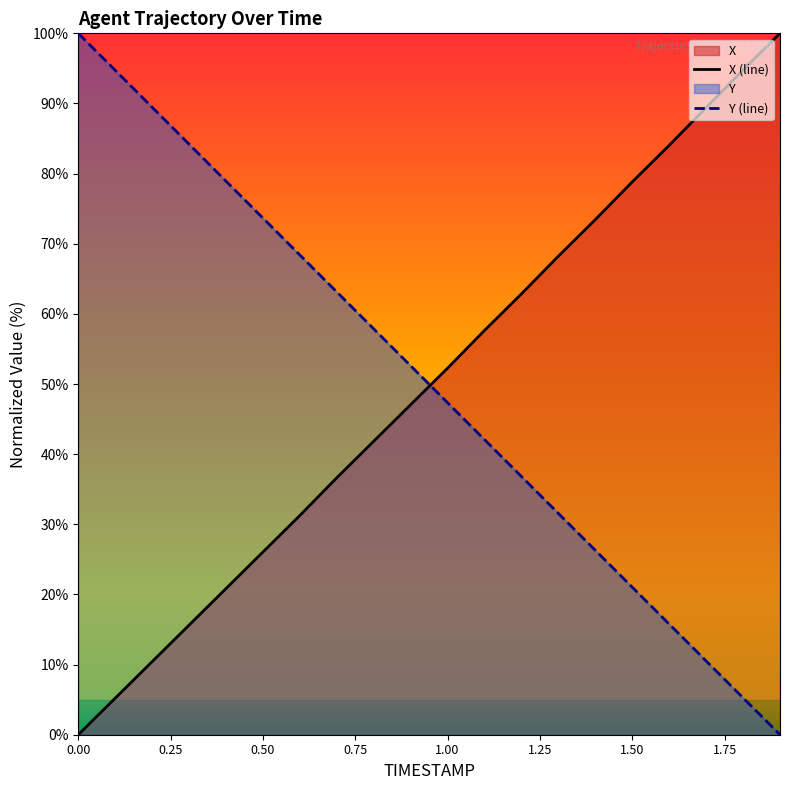

How many times do Y and X cross each other?

1